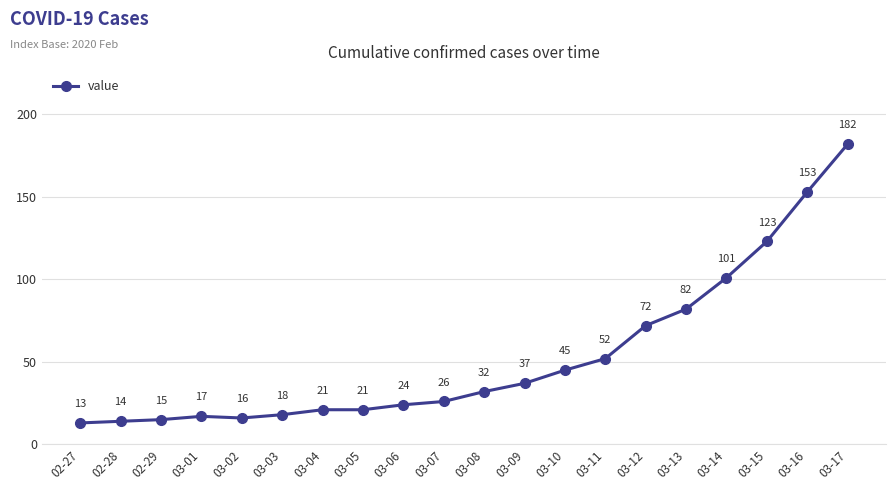

True or false: there are more than 0 points higher than both neighbors.

True